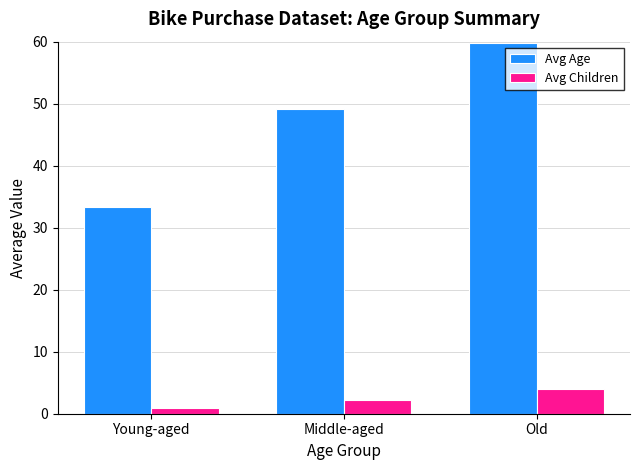

Reading left to right, transcribe all the data shown in this chart.

Avg Age: 33.3	49.1	59.8
Avg Children: 0.9	2.2	4.0